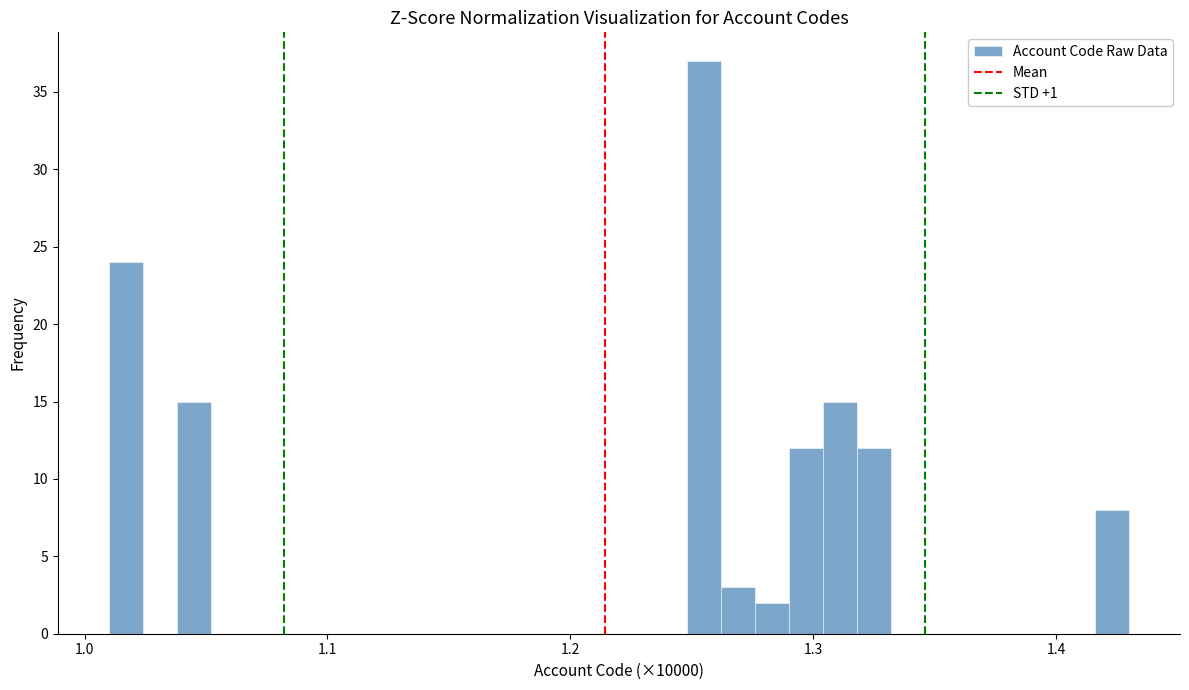

Read against the x-axis, roughly where is the centre of the tallest bar?

1.26